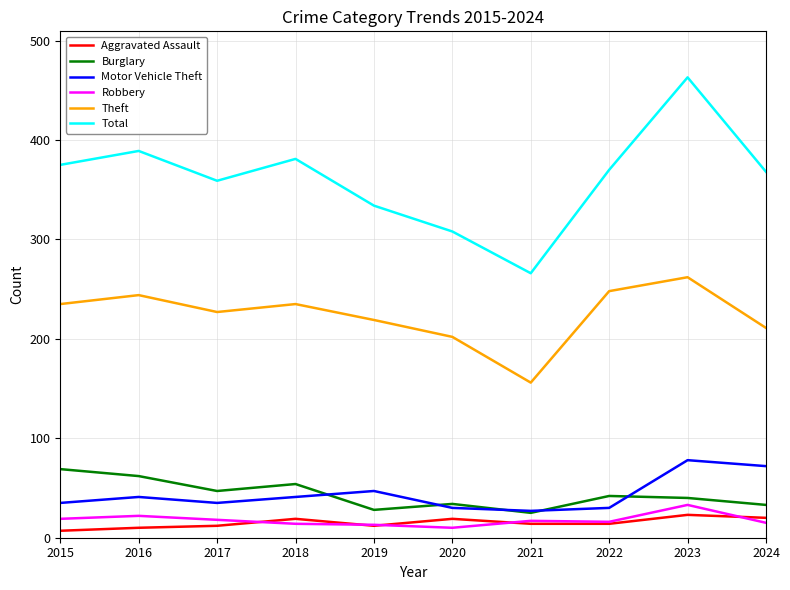

True or false: Burglary and Theft cross at least once.

False